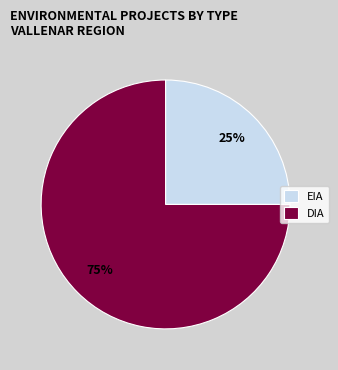

What is the majority slice?

DIA